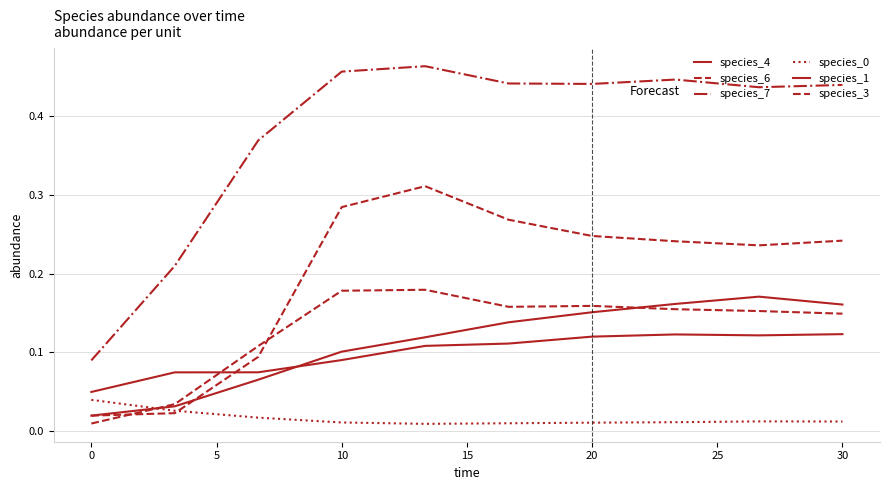

Reading left to right, list all the values displayed in this chart.

species_4: 0.0	0.0	0.1	0.1	0.1	0.1	0.2	0.2	0.2	0.2
species_6: 0.0	0.0	0.1	0.2	0.2	0.2	0.2	0.2	0.2	0.1
species_7: 0.1	0.2	0.4	0.5	0.5	0.4	0.4	0.4	0.4	0.4
species_0: 0.0	0.0	0.0	0.0	0.0	0.0	0.0	0.0	0.0	0.0
species_1: 0.1	0.1	0.1	0.1	0.1	0.1	0.1	0.1	0.1	0.1
species_3: 0.0	0.0	0.1	0.3	0.3	0.3	0.2	0.2	0.2	0.2